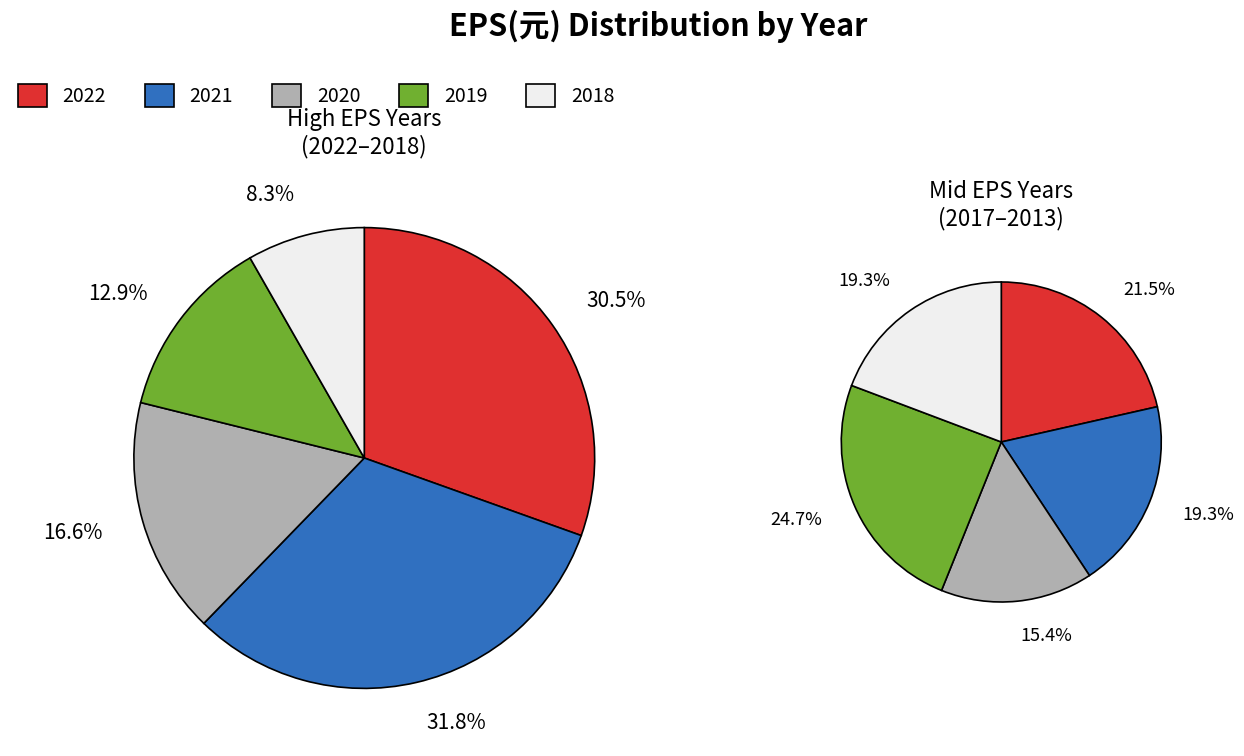

What is the change in value from 2022 to 2021?

+1.4